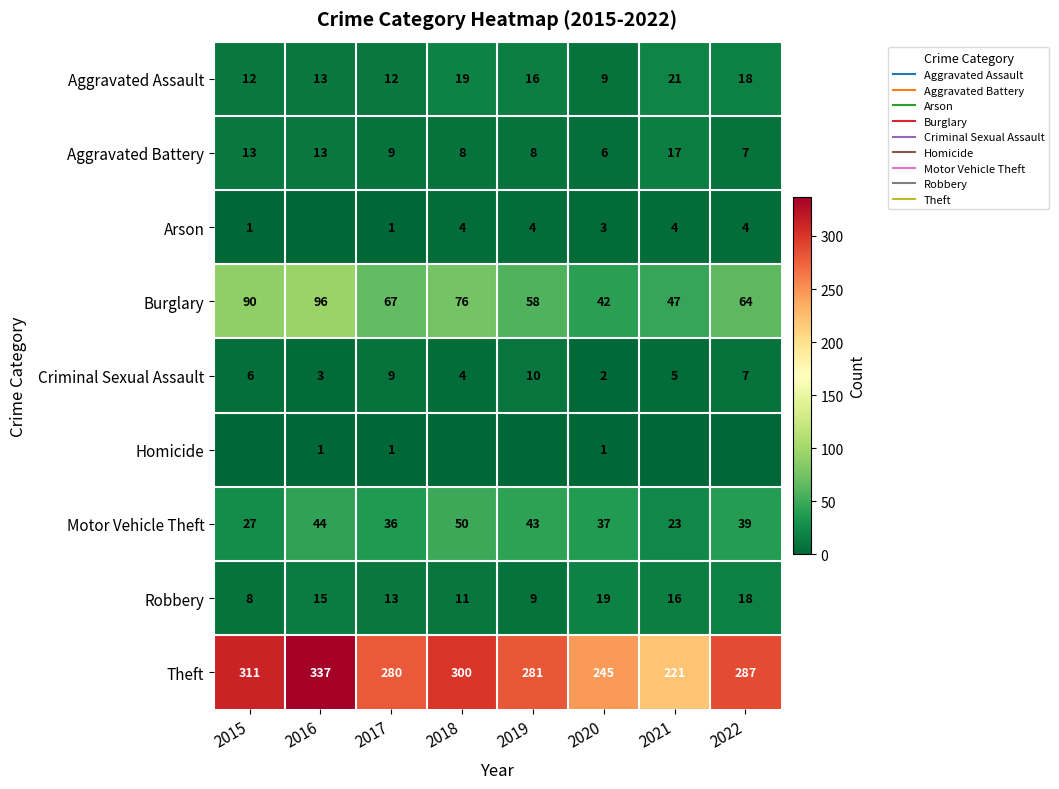

The value of Homicide at 2019 is 0. True or false?

True